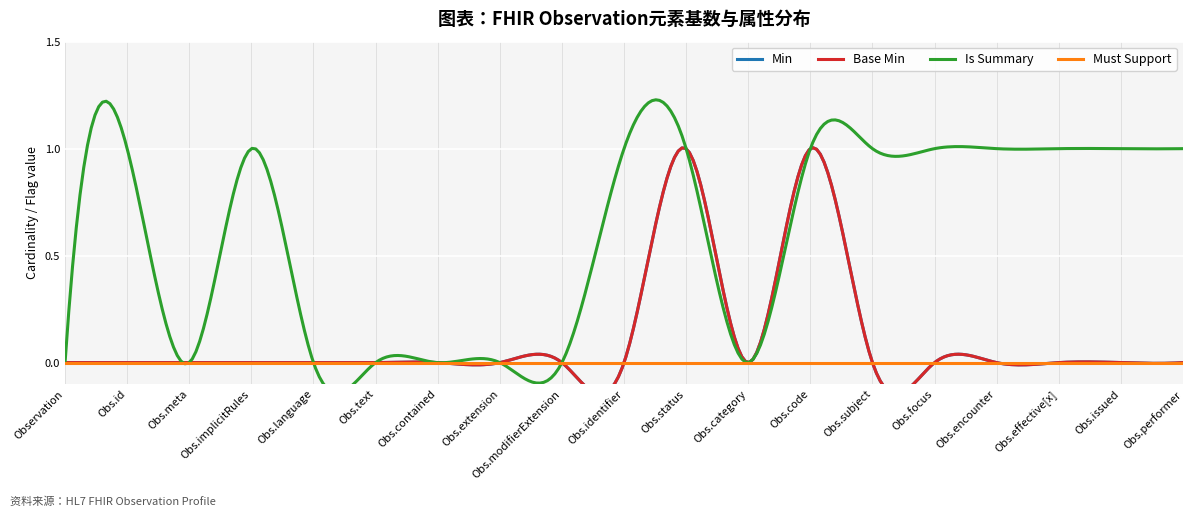

True or false: Base Min and Min intersect in this chart.

False